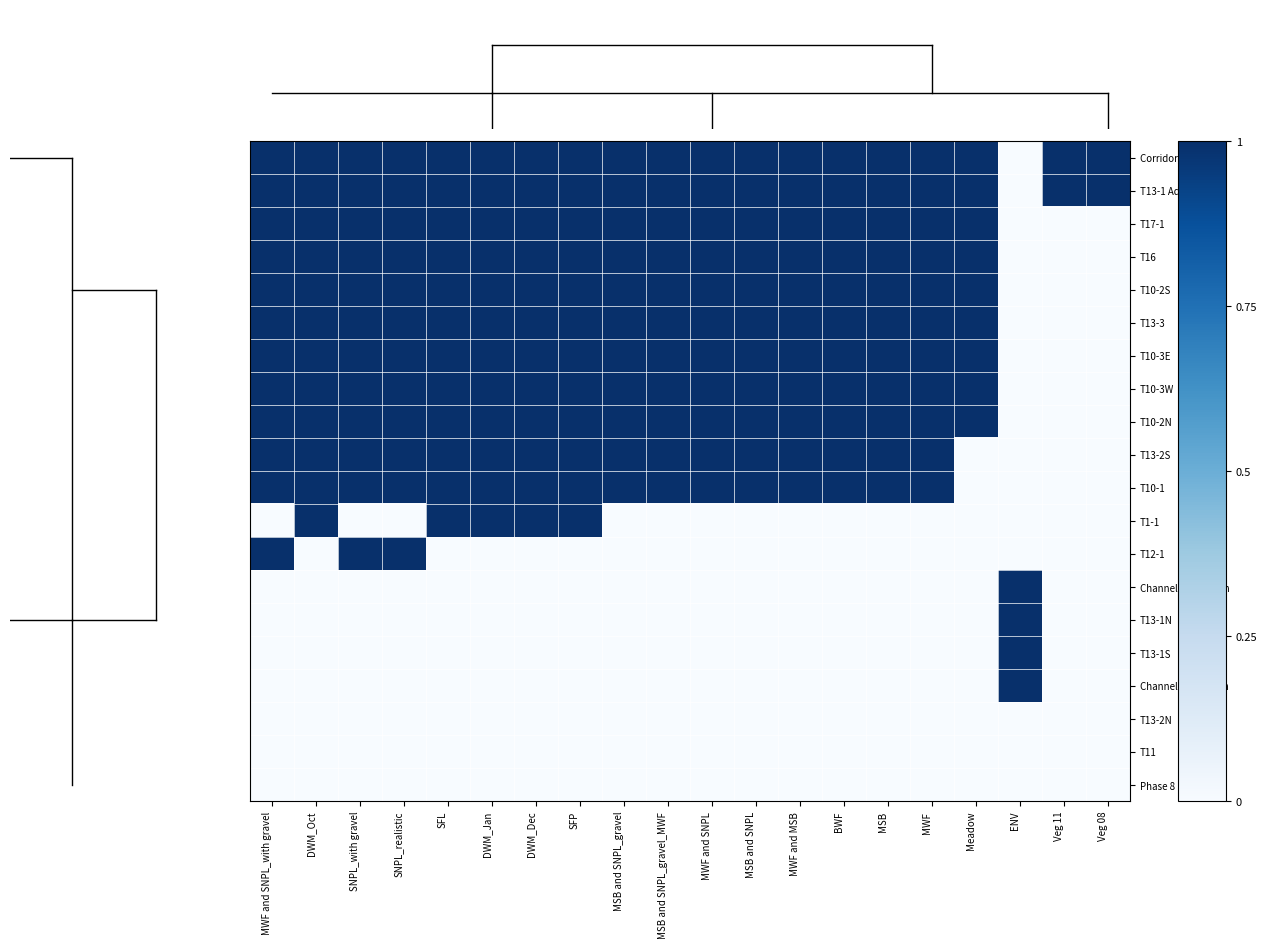

Between MSB and Veg 11, which series saw the biggest shift?

T17-1